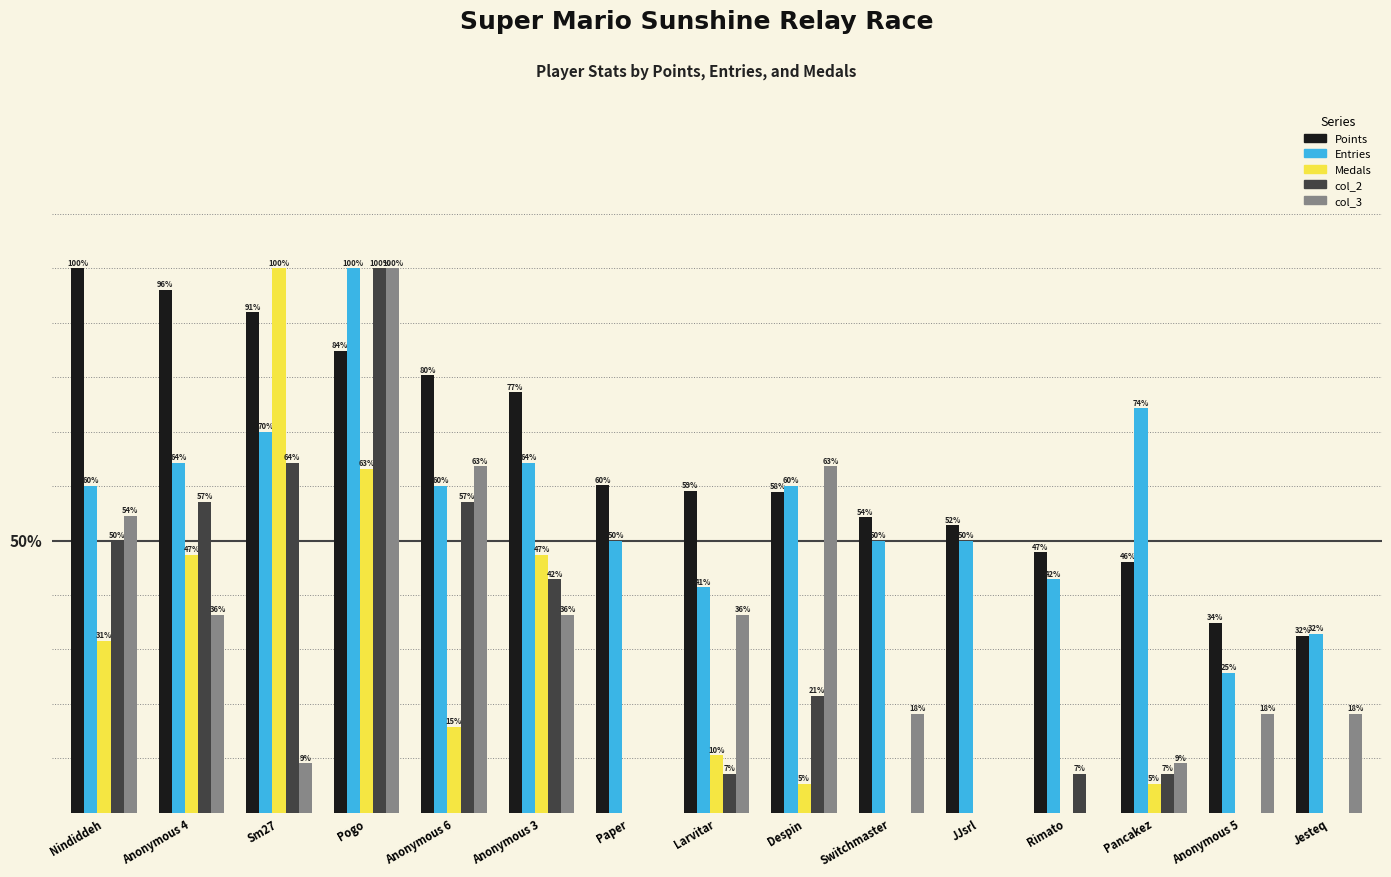

Where is col_3 nearest to the value 50?

Nindiddeh